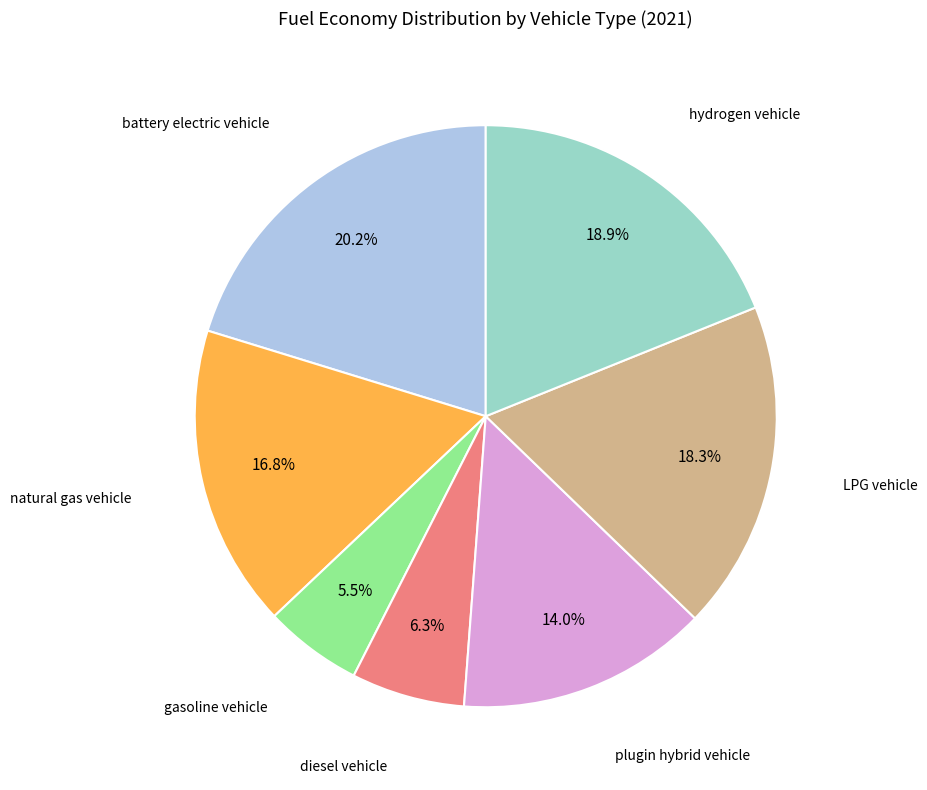

To the nearest percent, what portion does LPG vehicle represent?

18%